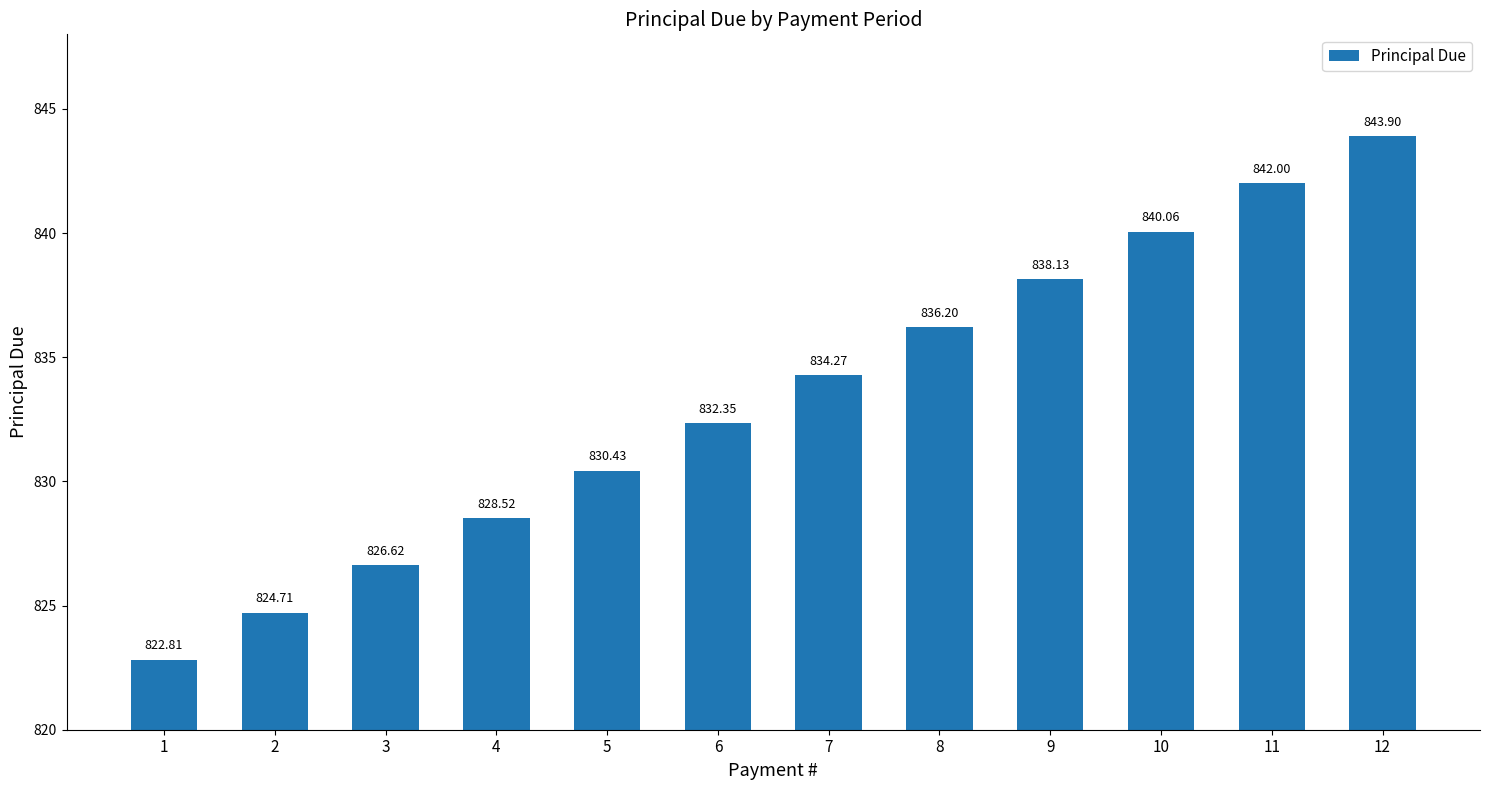

How many distinct data groups are displayed?

1